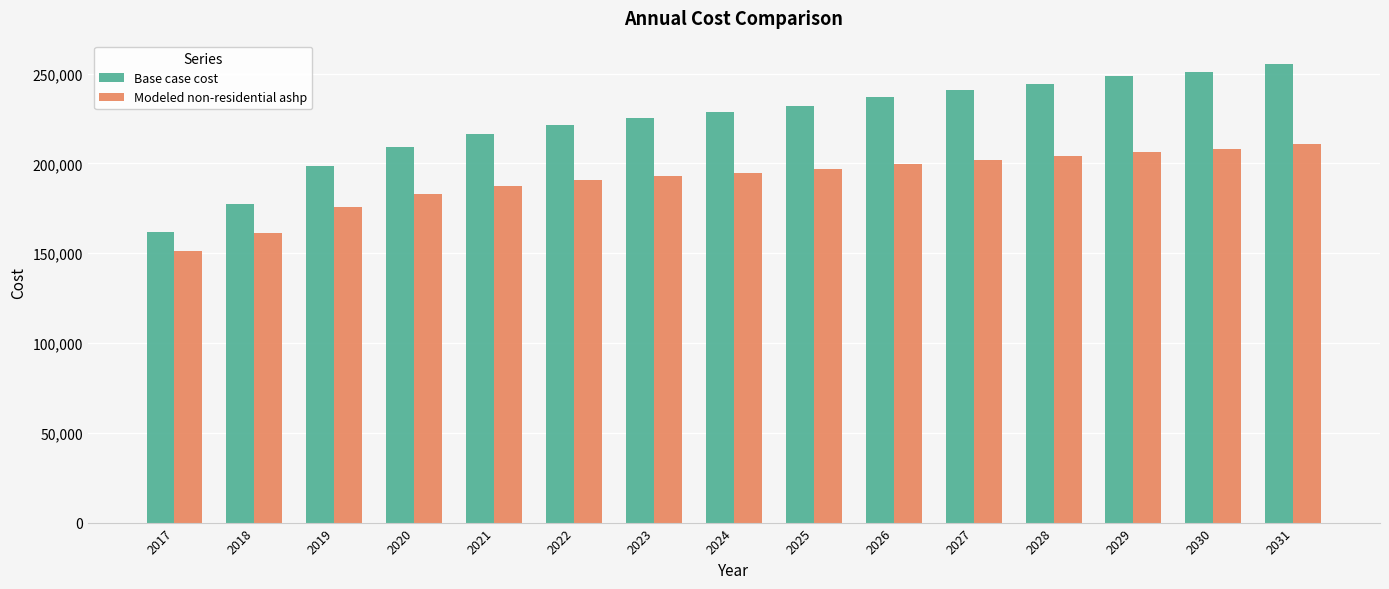

How many data points in Base case cost are above 228590?

8